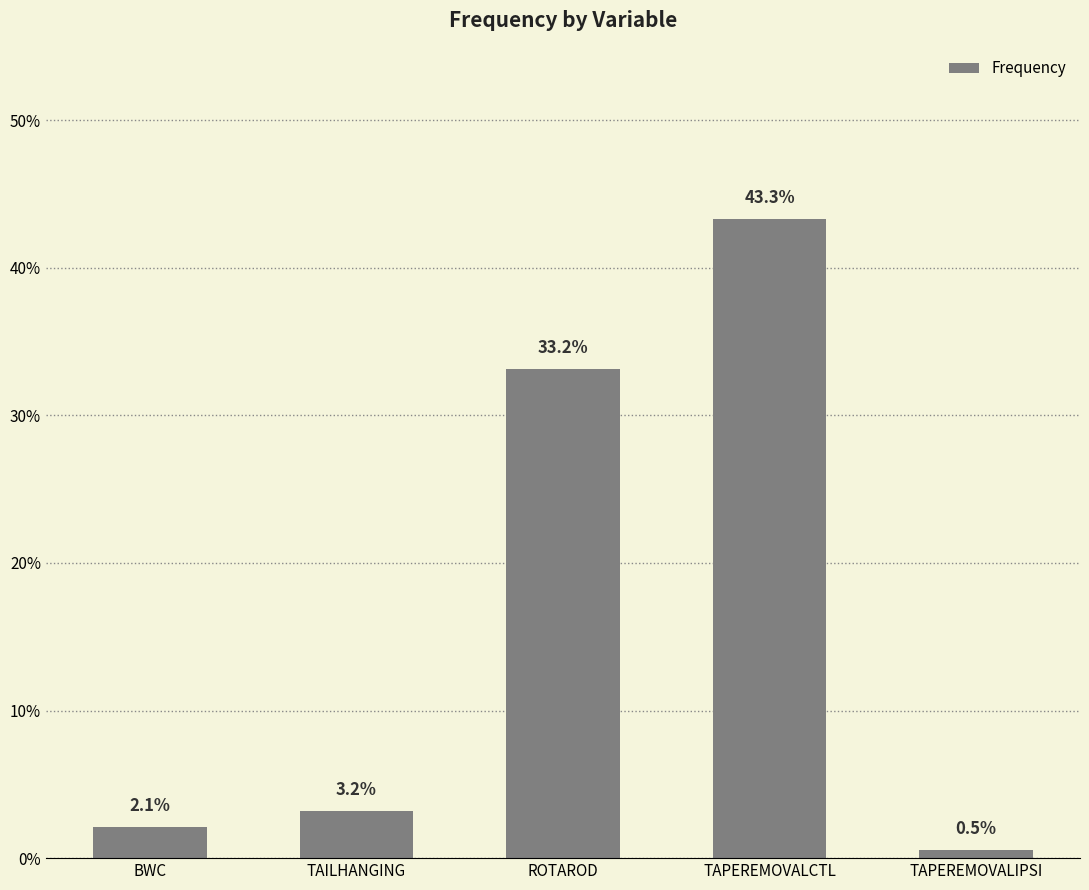

Does the chart contain any negative values?

No